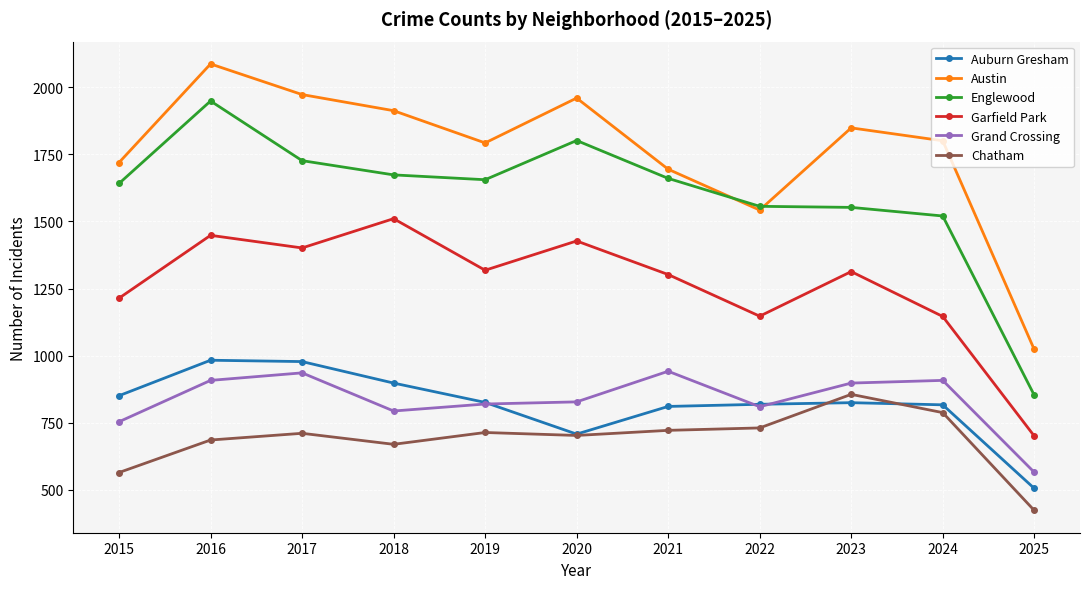

Is it true that Chatham equals 731 at 2022?

True